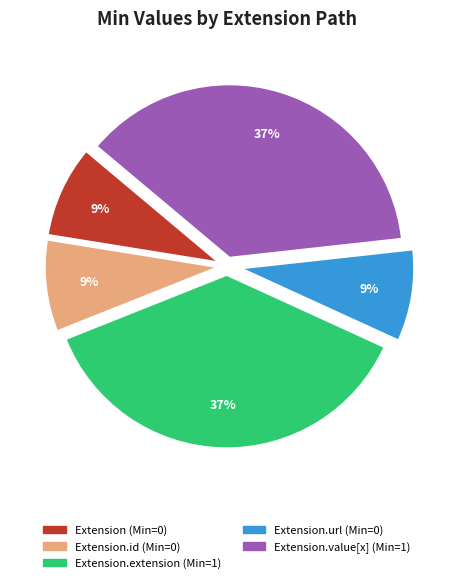

Does any single category account for the majority?

No